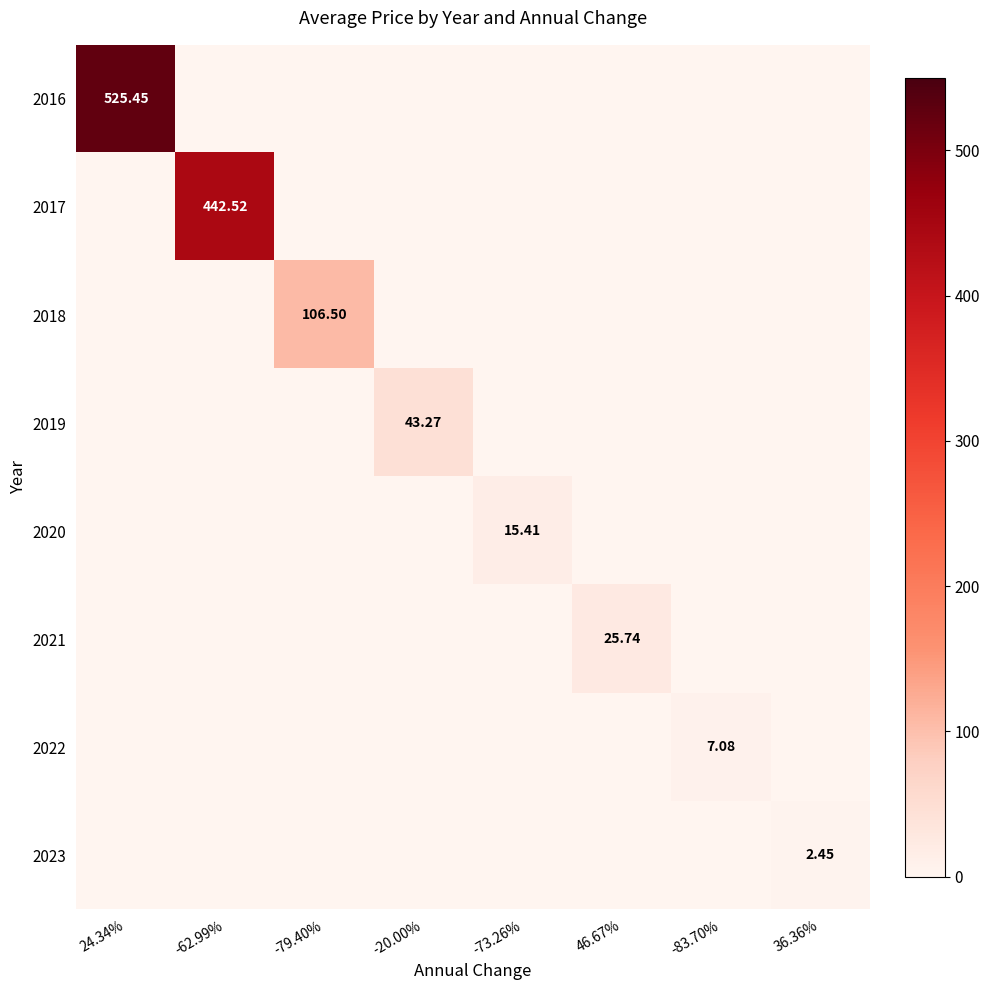

What is the difference between the 2016 values at 24.34% and -79.40%?

525.4